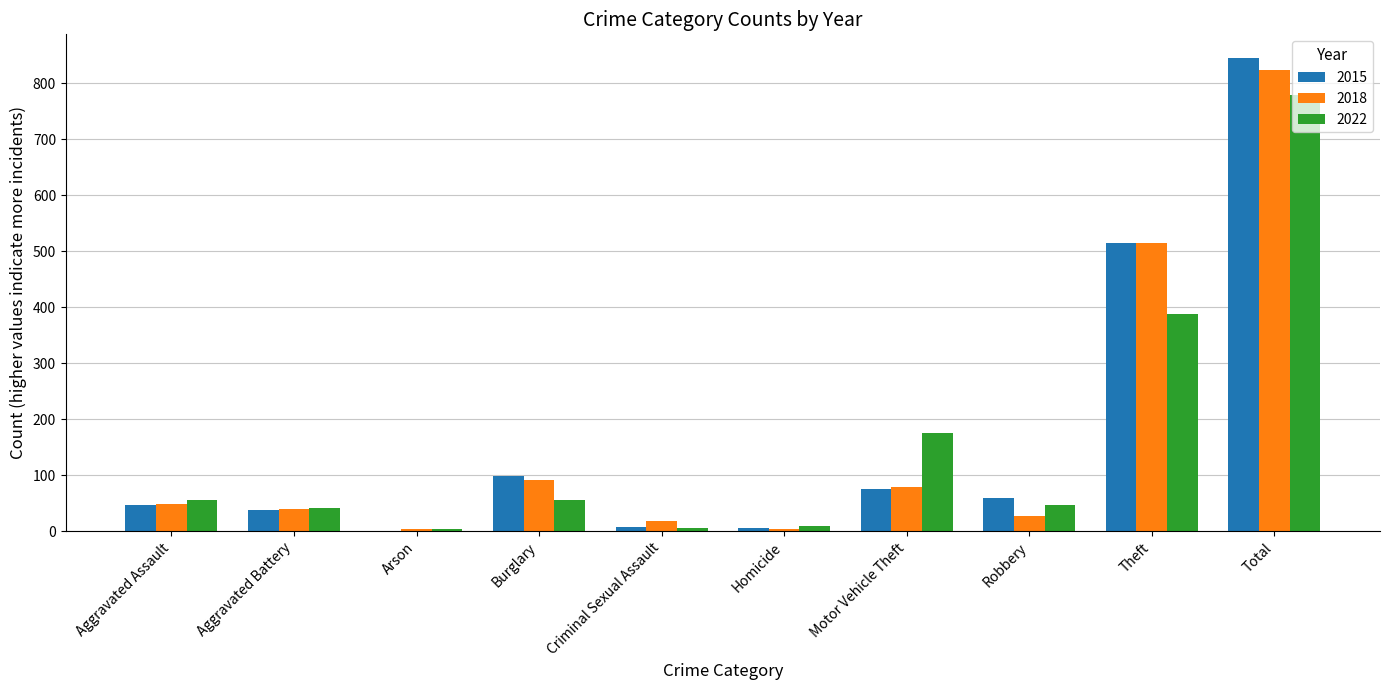

At which category is the sum across all series the highest?

Total